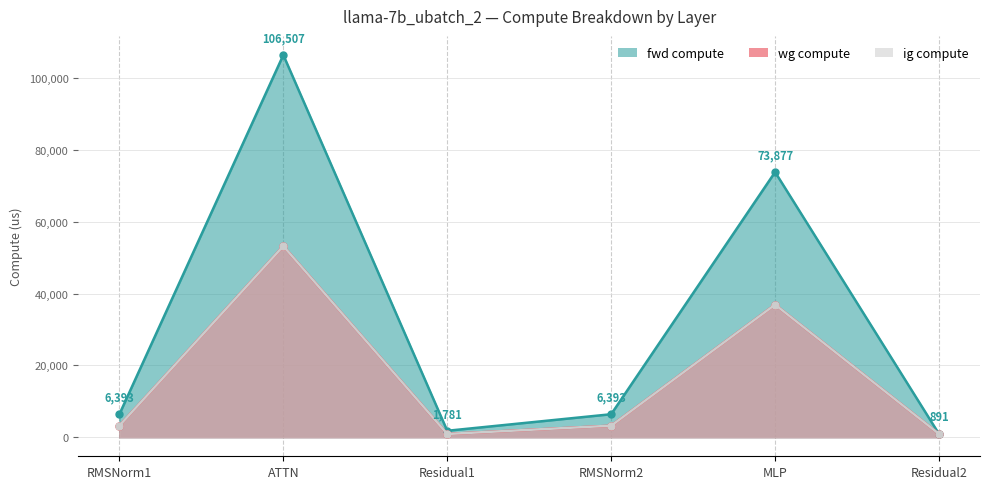

True or false: fwd compute and wg compute intersect in this chart.

False